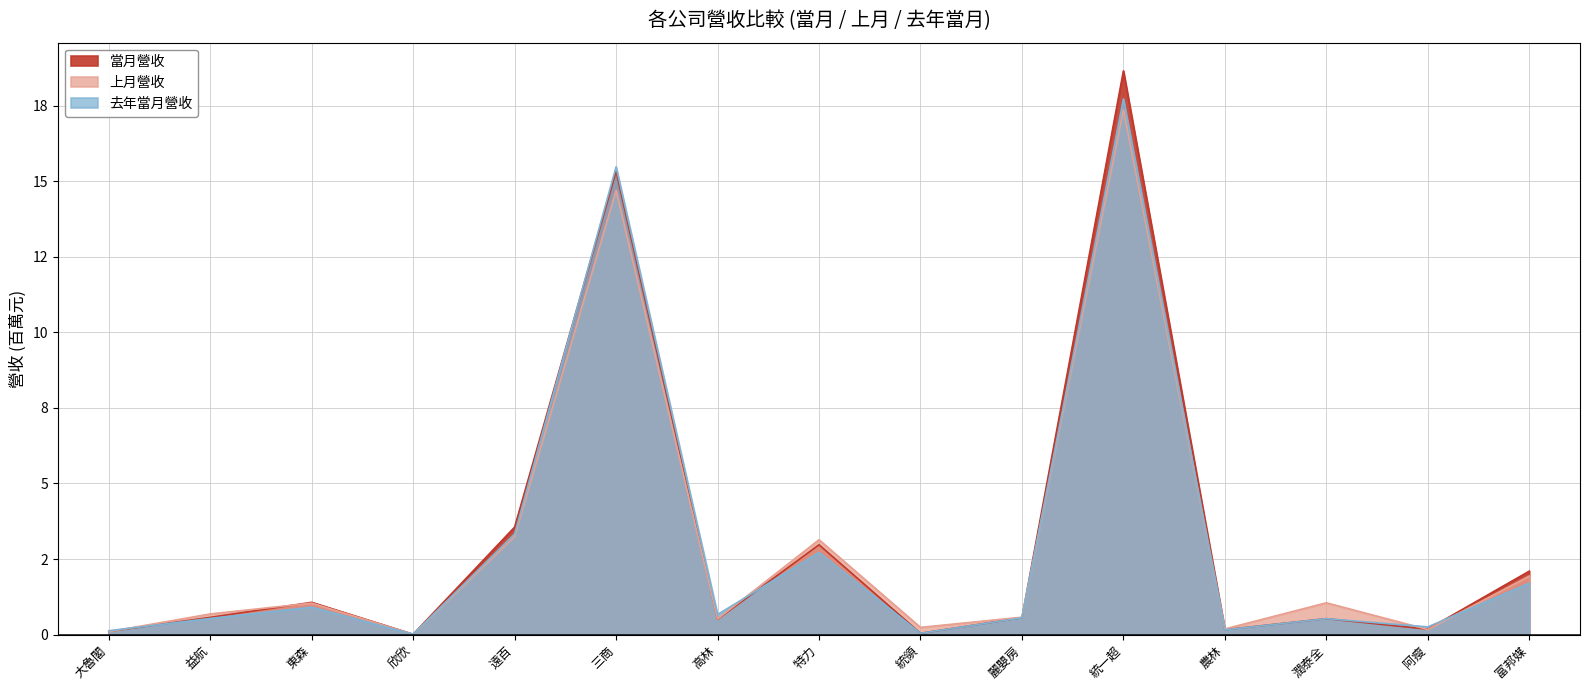

At which label does 上月營收 reach its minimum?

欣欣